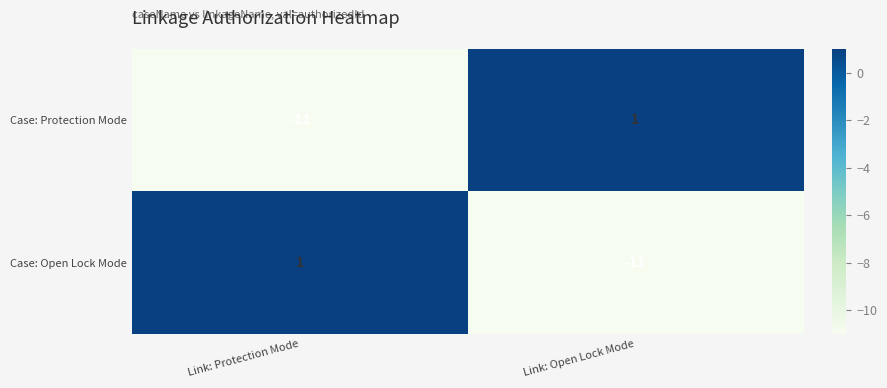

The Case: Protection Mode series shows -19 at Link: Protection Mode. True or false?

False